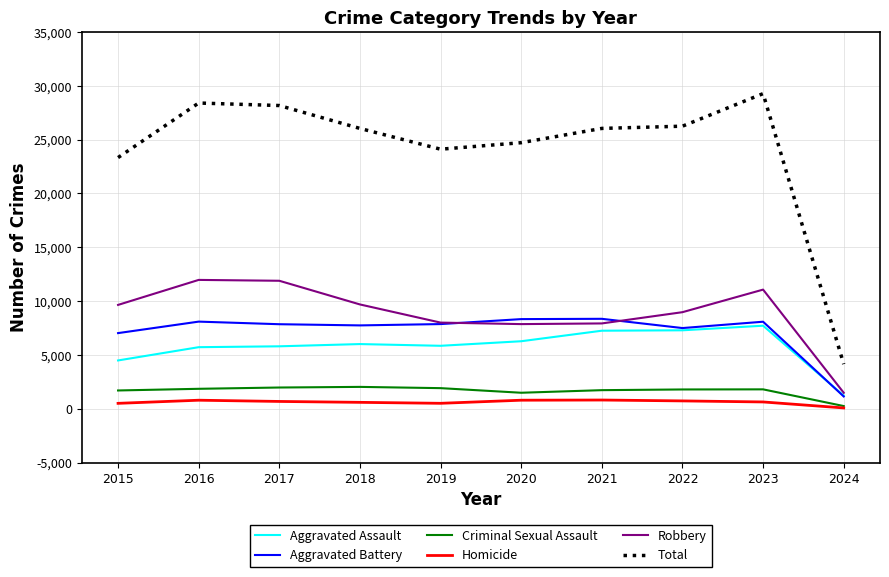

Is the value of Aggravated Assault at 2015 greater than the value of Aggravated Battery at 2024?

Yes